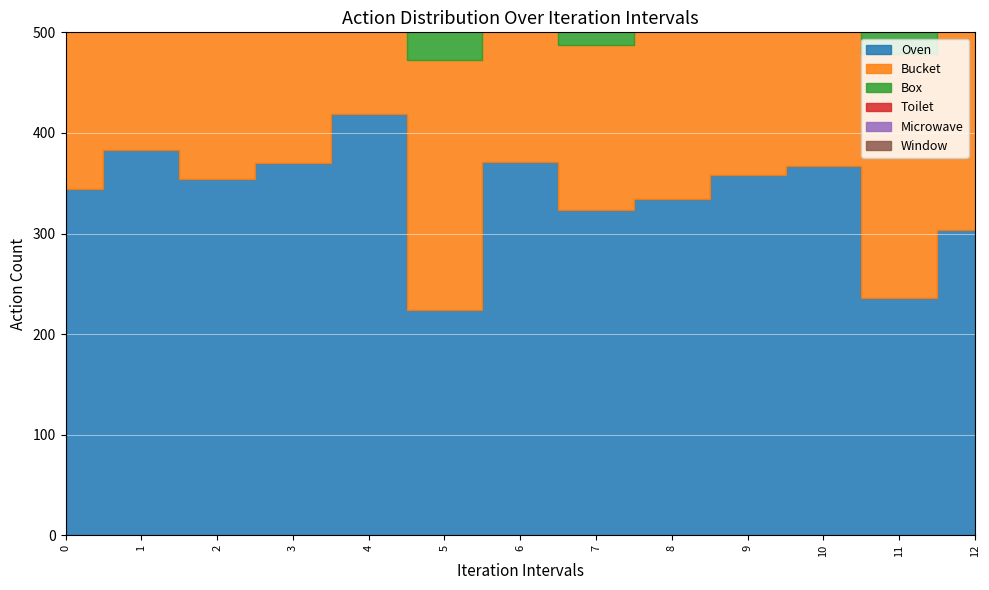

True or false: Oven and Window cross at least once.

False